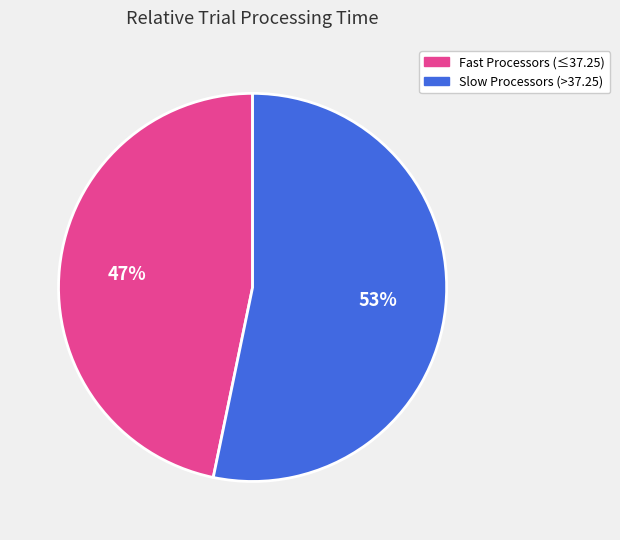

Is there any slice that represents more than half of the pie?

Yes